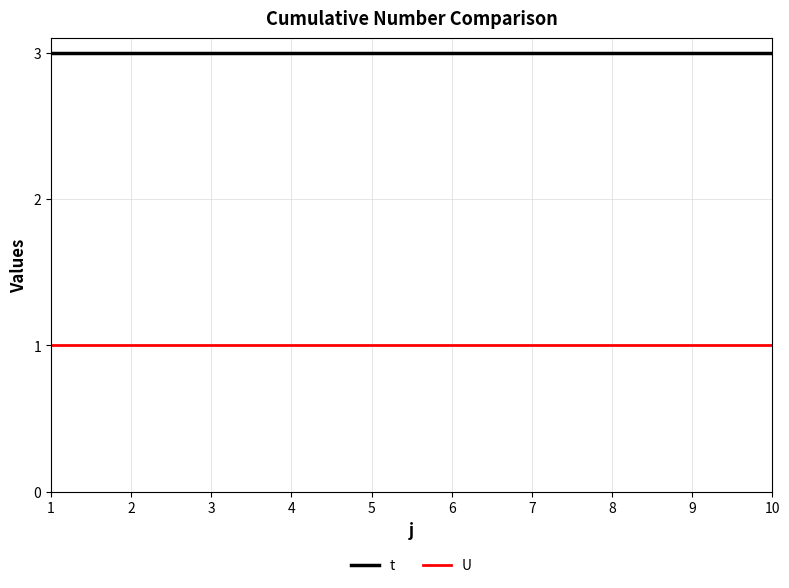

What is the approximate value of t at 5?

3